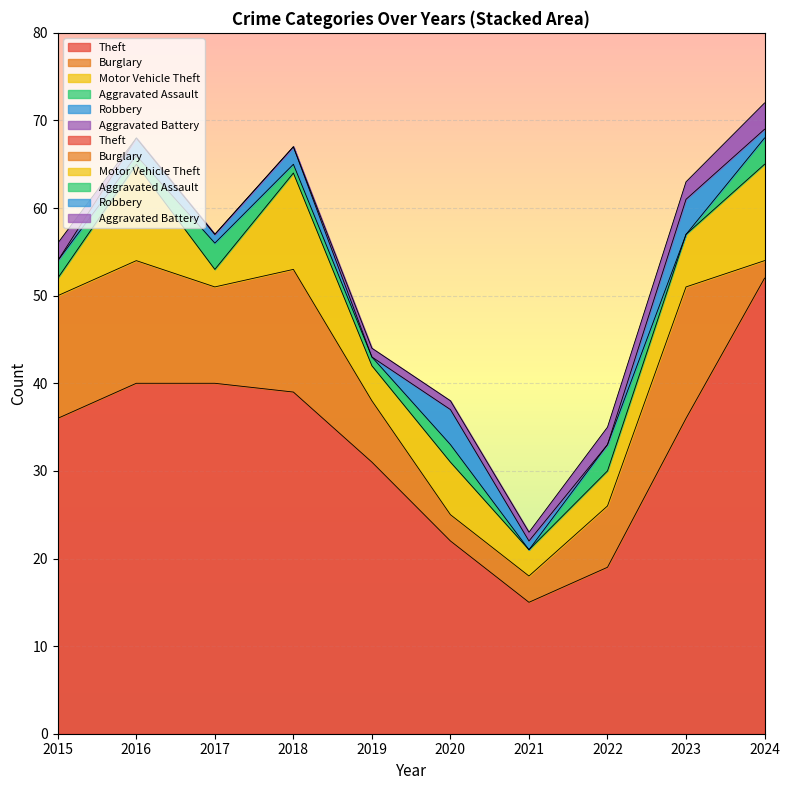

True or false: Aggravated Battery and Motor Vehicle Theft cross at least once.

False